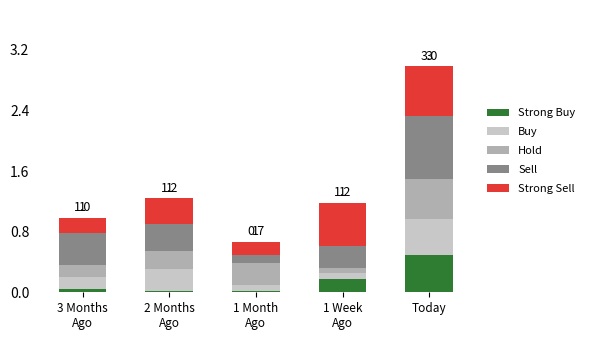

Which series has the largest range (max minus min)?

Sell